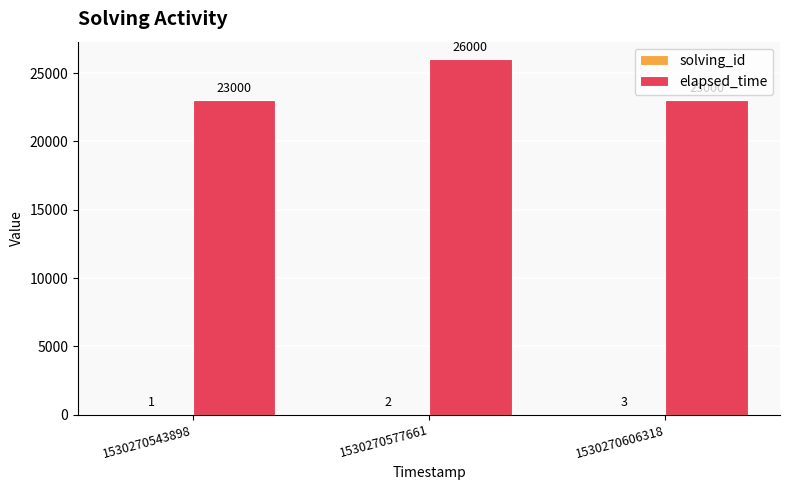

What is the greatest value displayed?

26000